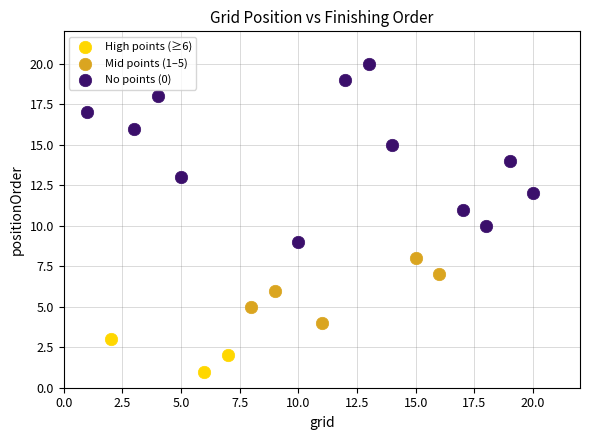

Which series has the largest Y range (max minus min)?

No points (0)